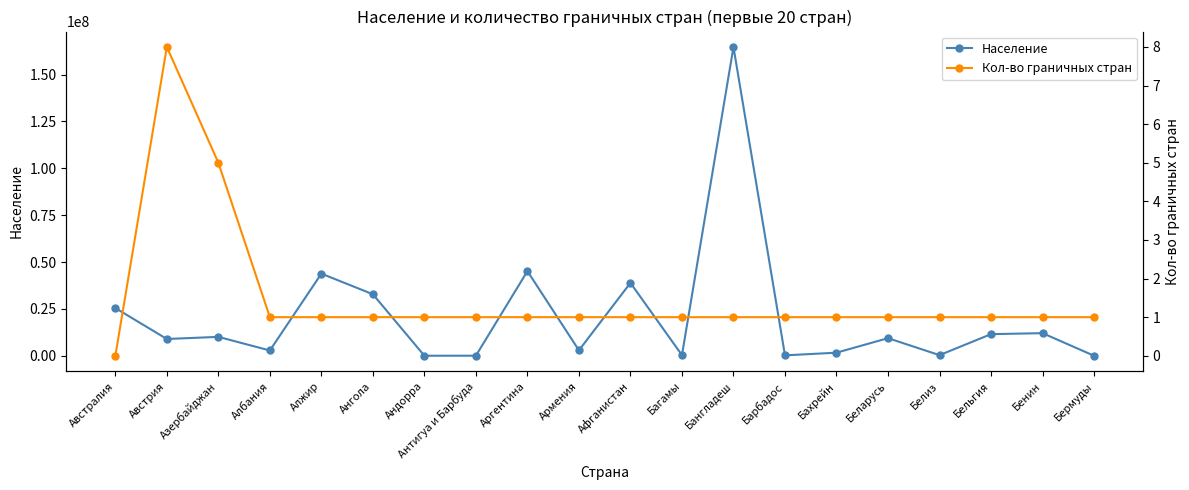

Reading left to right, what are all the values shown in this chart?

Население: Австралия=25501388	Австрия=9006813	Азербайджан=10139762	Албания=2877761	Алжир=43852424	Ангола=32860881	Андорра=77266	Антигуа и Барбуда=97934	Аргентина=45198395	Армения=2963298	Афганистан=38927805	Багамы=393267	Бангладеш=164699098	Барбадос=287379	Бахрейн=1701143	Беларусь=9449289	Белиз=397640	Бельгия=11590064	Бенин=12122378	Бермуды=62275
Кол-во граничных стран: Австралия=0	Австрия=8	Азербайджан=5	Албания=1	Алжир=1	Ангола=1	Андорра=1	Антигуа и Барбуда=1	Аргентина=1	Армения=1	Афганистан=1	Багамы=1	Бангладеш=1	Барбадос=1	Бахрейн=1	Беларусь=1	Белиз=1	Бельгия=1	Бенин=1	Бермуды=1